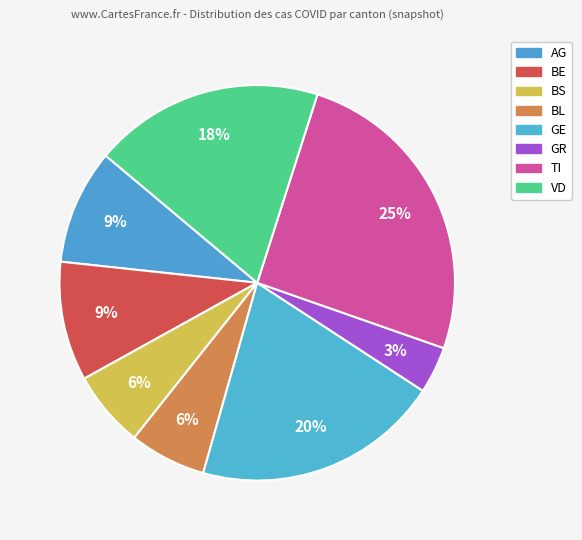

Count the number of slices in the pie.

8